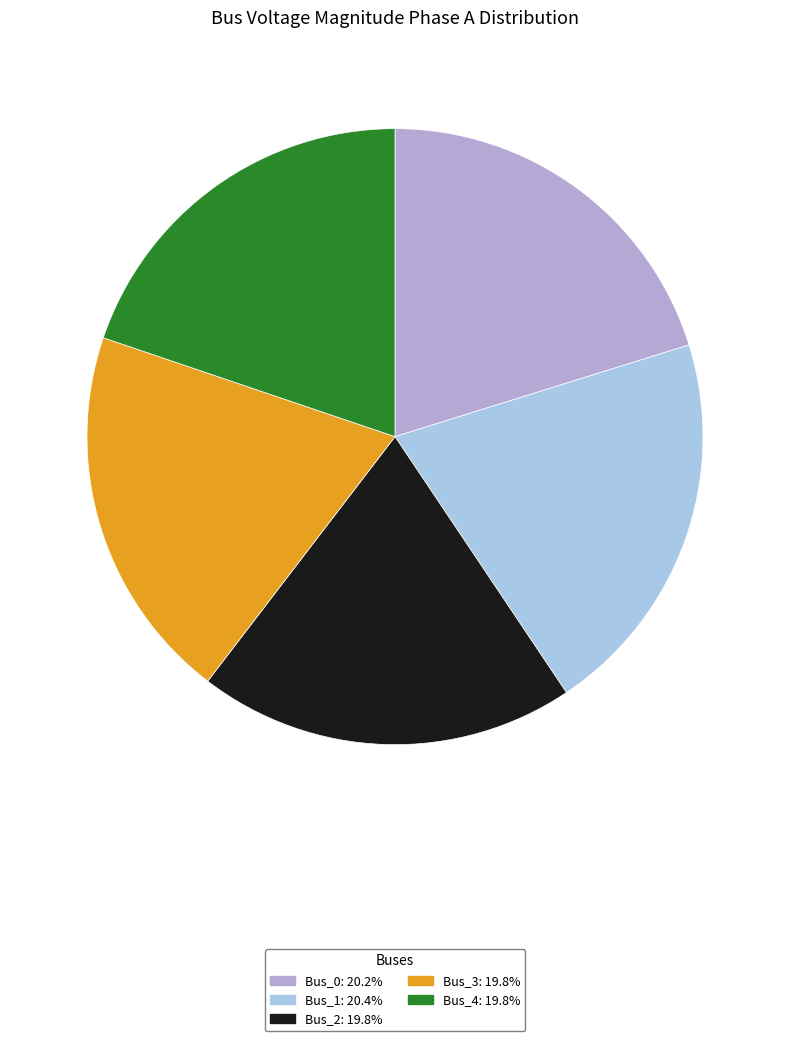

How many slices are in this pie chart?

5